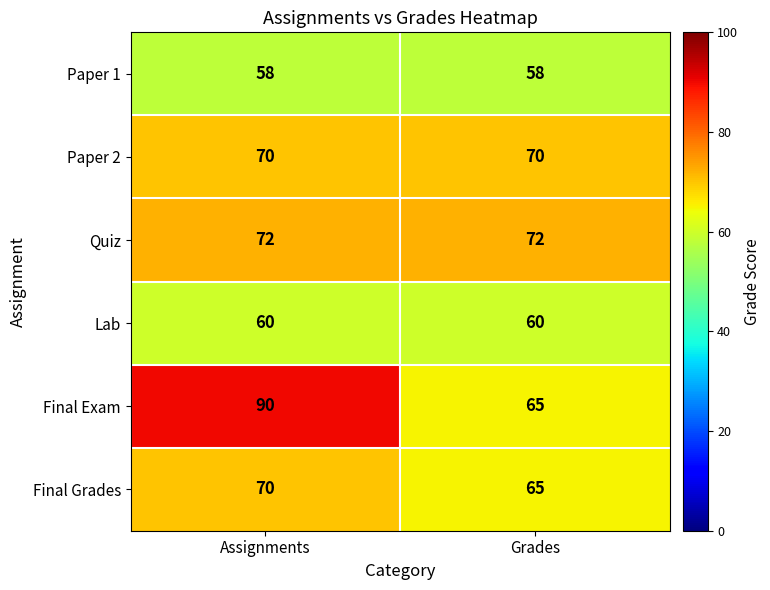

Which series has the widest spread of values?

Final Exam